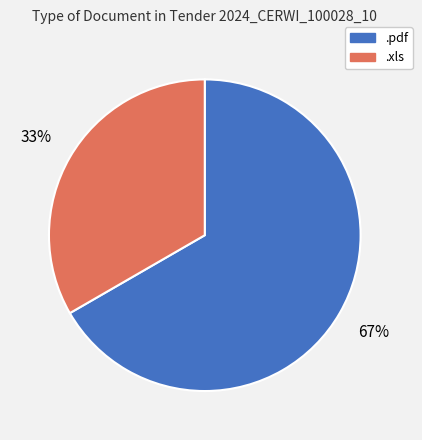

Is it true that .xls is 33% of the pie?

True